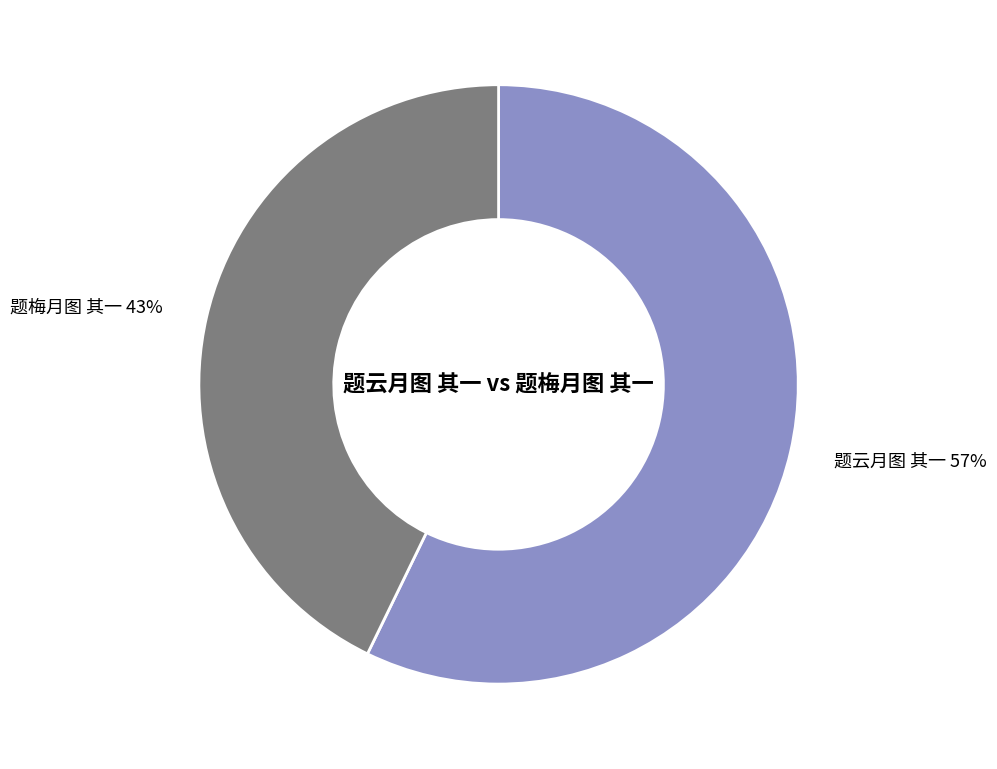

Combined, do 题云月图 其一 and 题梅月图 其一 account for over 50%?

Yes